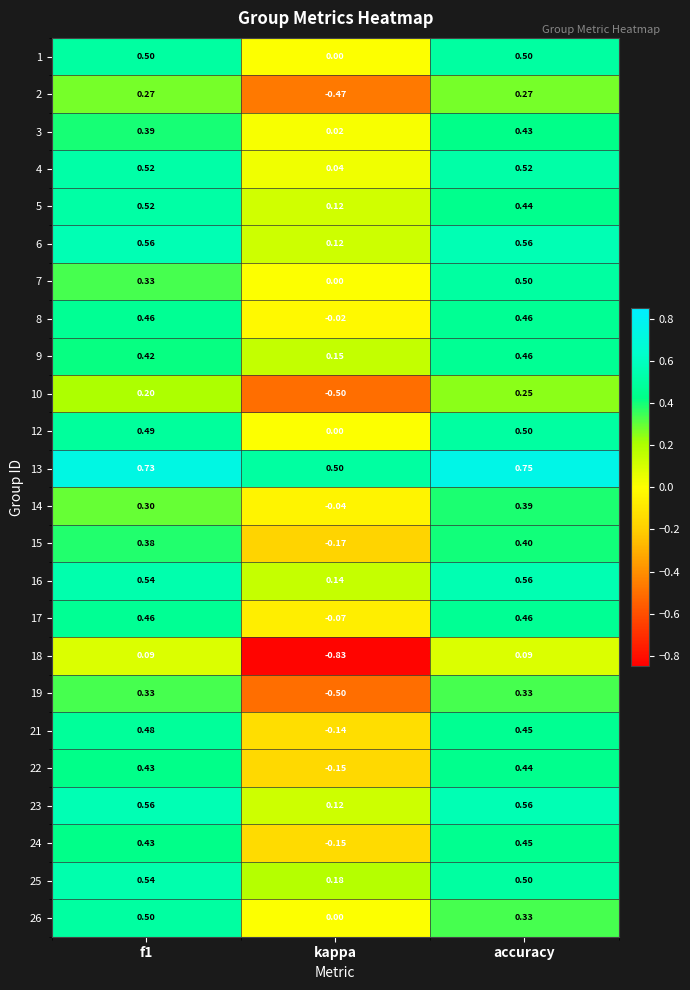

Is the value of 5 at f1 greater than the value of 2 at kappa?

Yes